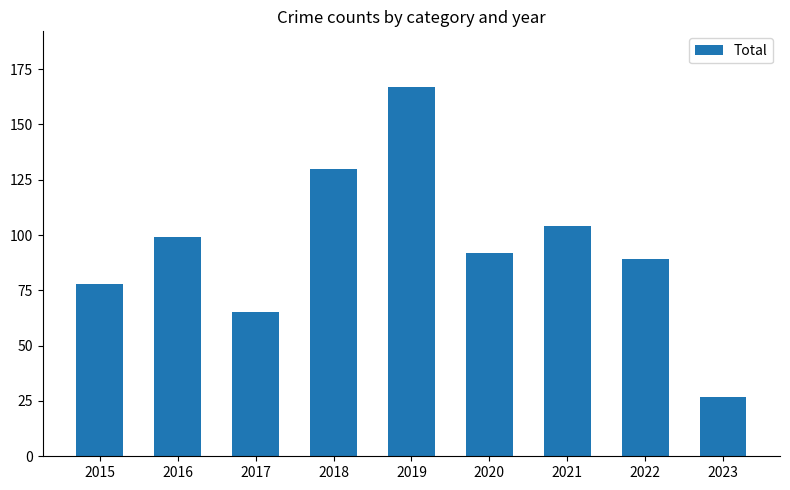

The value at 2015 is 78. True or false?

True